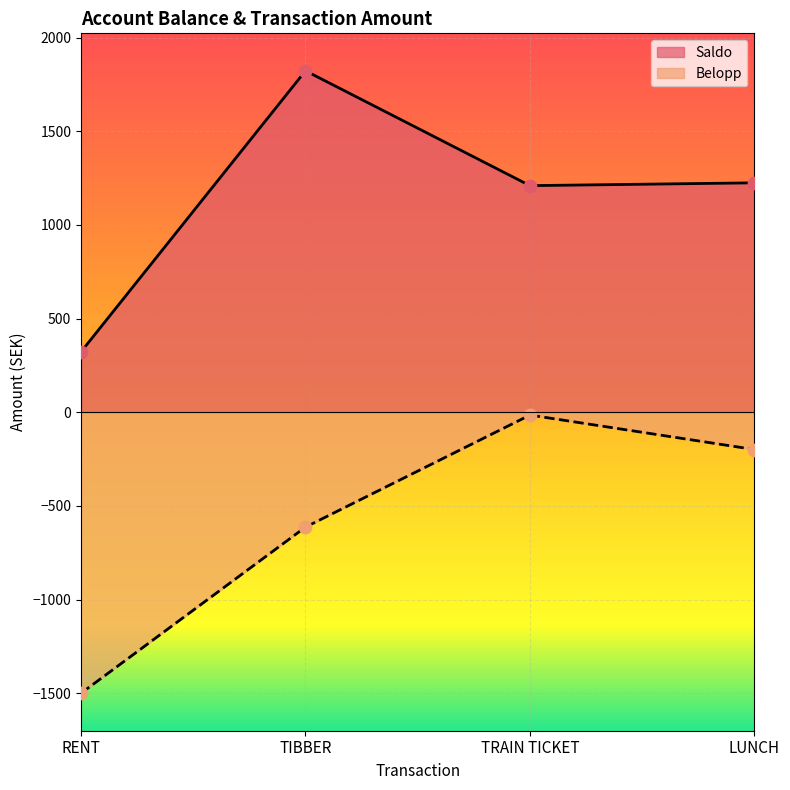

Which series contains the lowest Y value?

Belopp